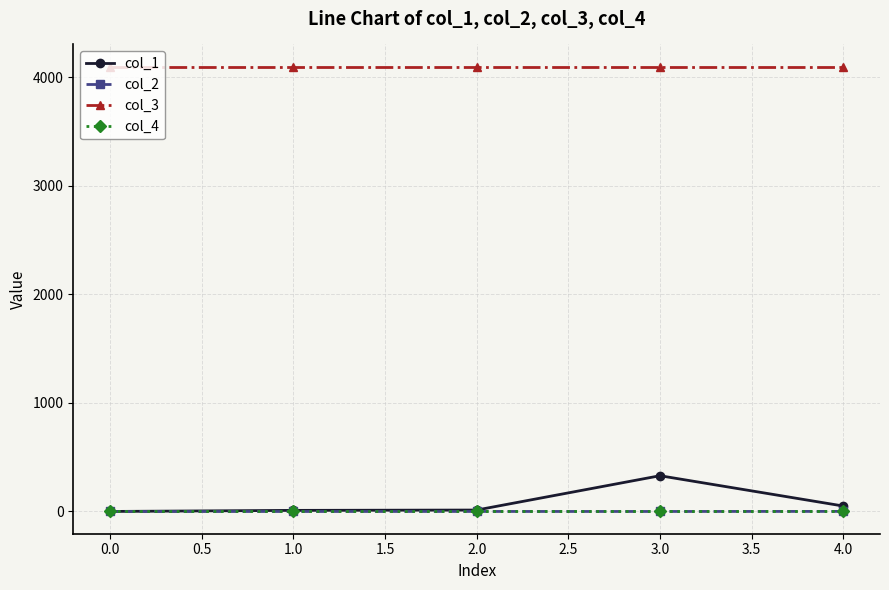

True or false: col_3 and col_4 intersect in this chart.

False